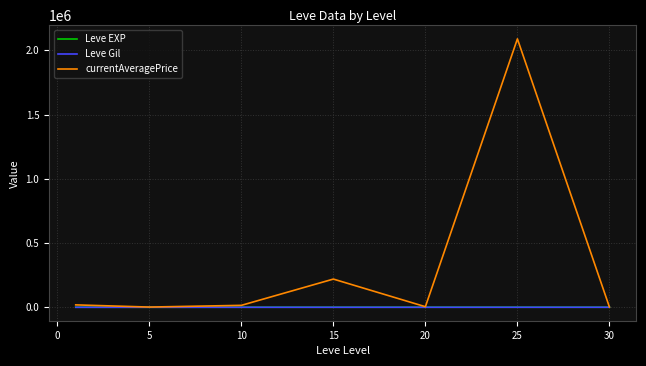

Which series has the largest range (max minus min)?

currentAveragePrice